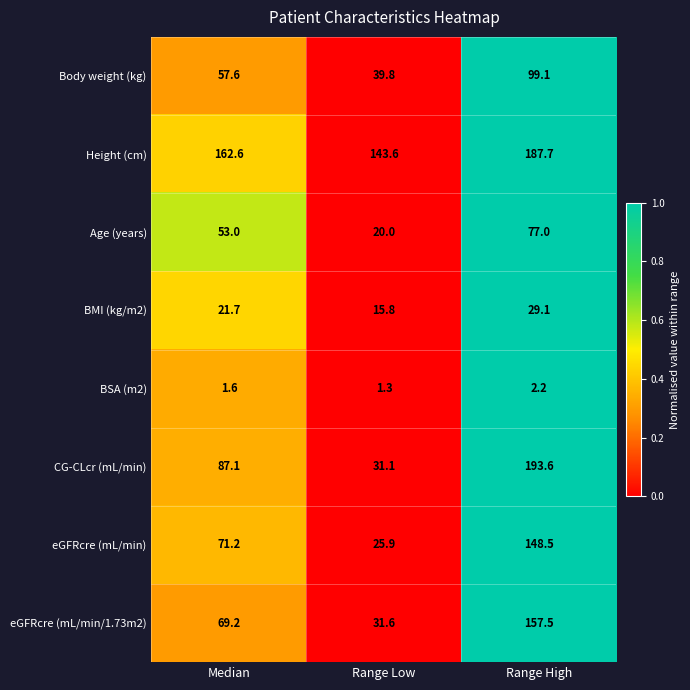

At Range Low, list the series in order from smallest to largest.

BSA (m2), BMI (kg/m2), Age (years), eGFRcre (mL/min), CG-CLcr (mL/min), eGFRcre (mL/min/1.73m2), Body weight (kg), Height (cm)